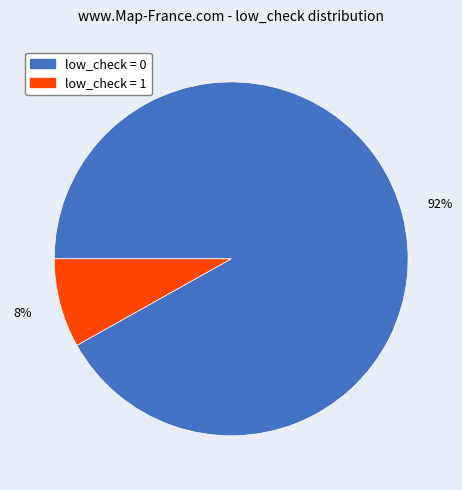

Combined, do low_check = 1 and low_check = 0 account for over 50%?

Yes